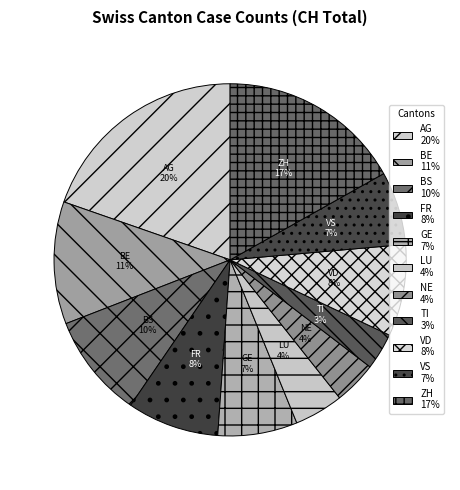

Does FR represent more than half of the total?

No